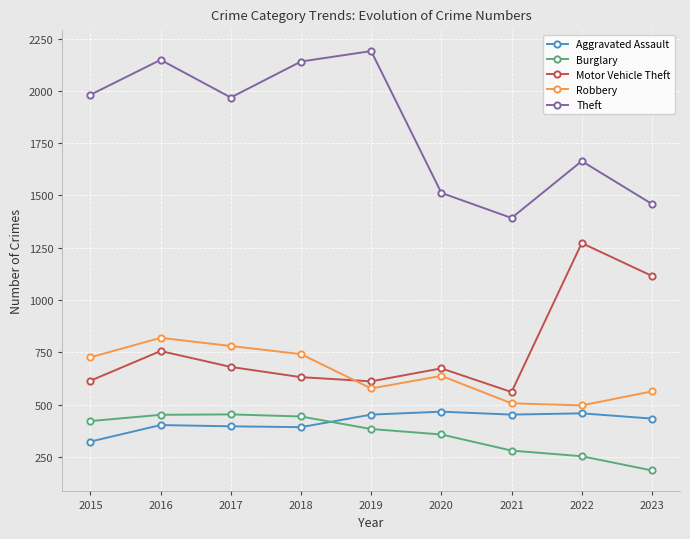

Which series has the widest spread of values?

Theft